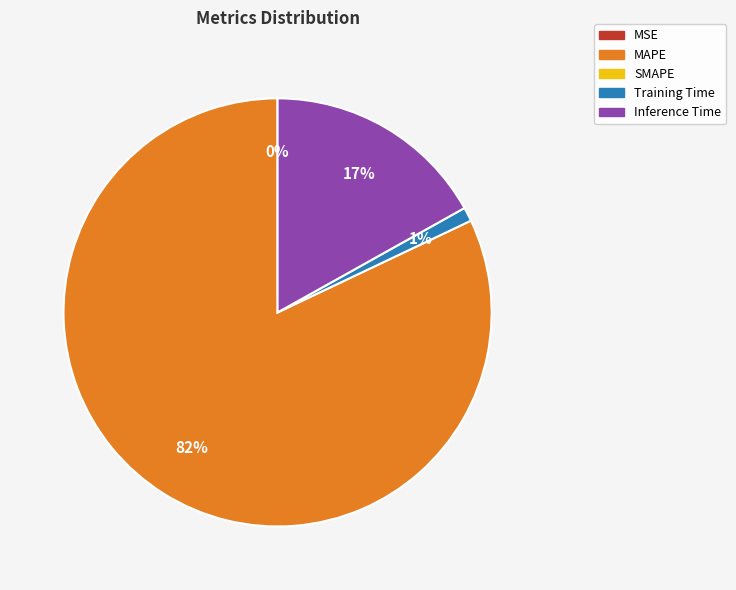

To the nearest percent, what is the average slice percentage?

25%